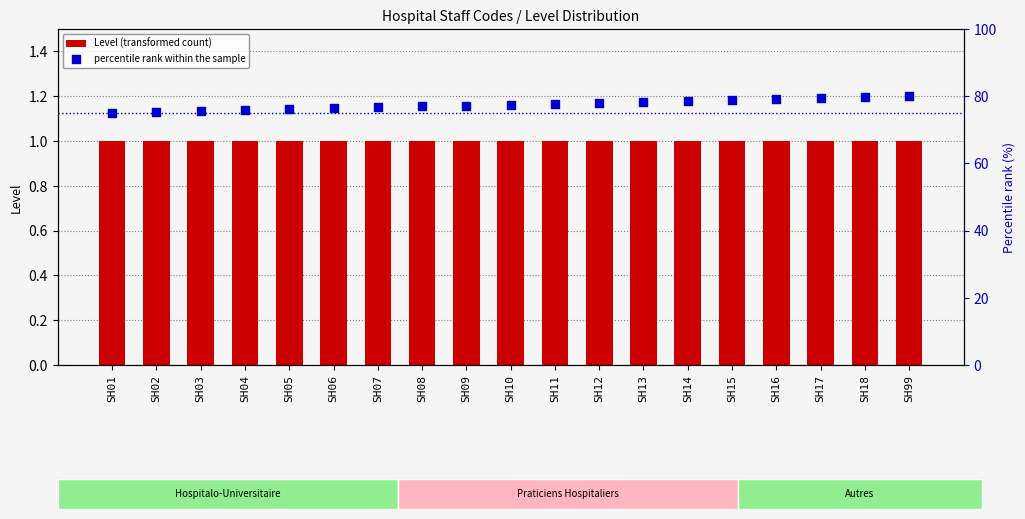

What is the total value across all series at SH09?

78.2